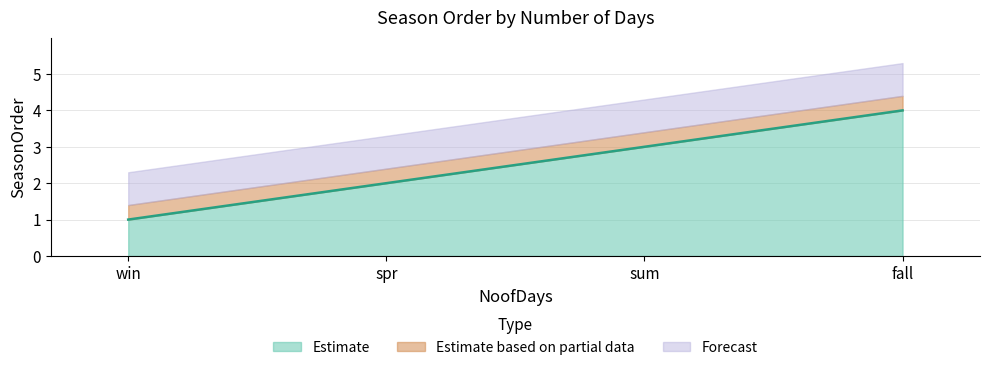

What is the greatest value displayed?

4